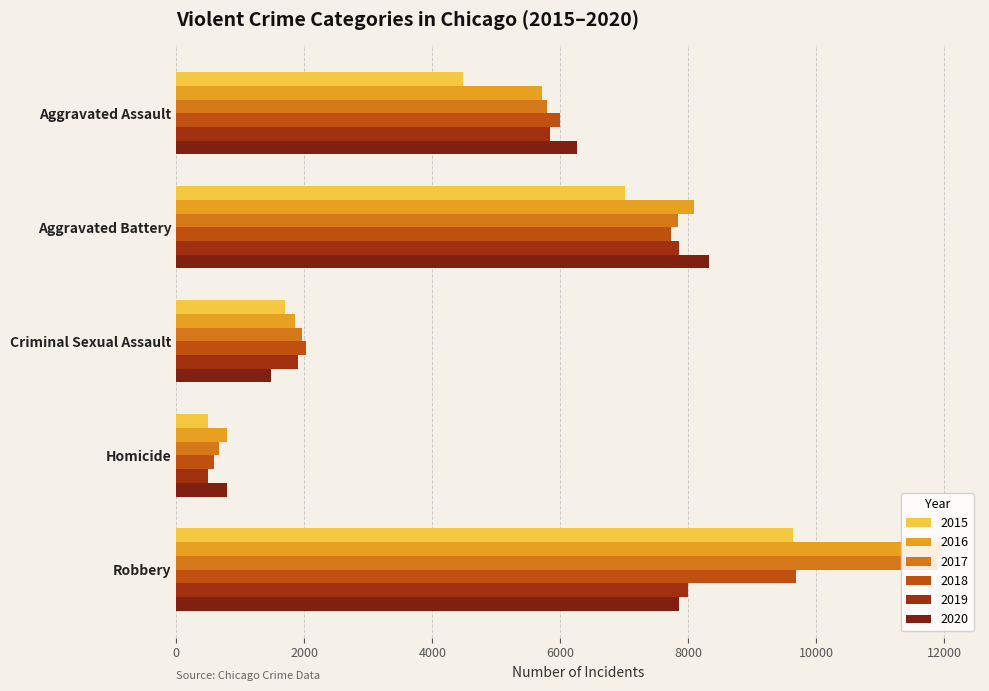

Reading right to left, list all the values displayed in this chart.

2015: 9638	496	1698	7019	4480
2016: 11960	786	1848	8086	5712
2017: 11880	672	1970	7845	5793
2018: 9681	588	2029	7735	6001
2019: 7995	499	1908	7858	5841
2020: 7855	787	1482	8319	6264